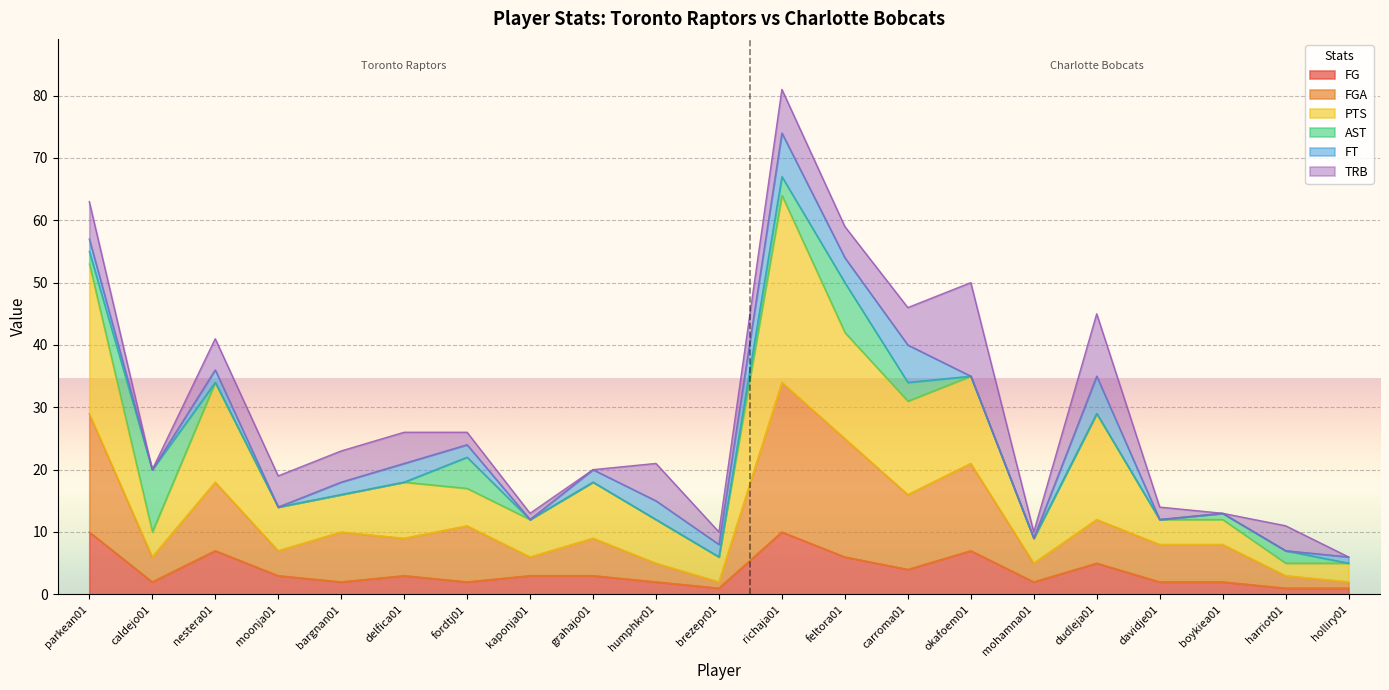

What is the maximum value for FG?

10